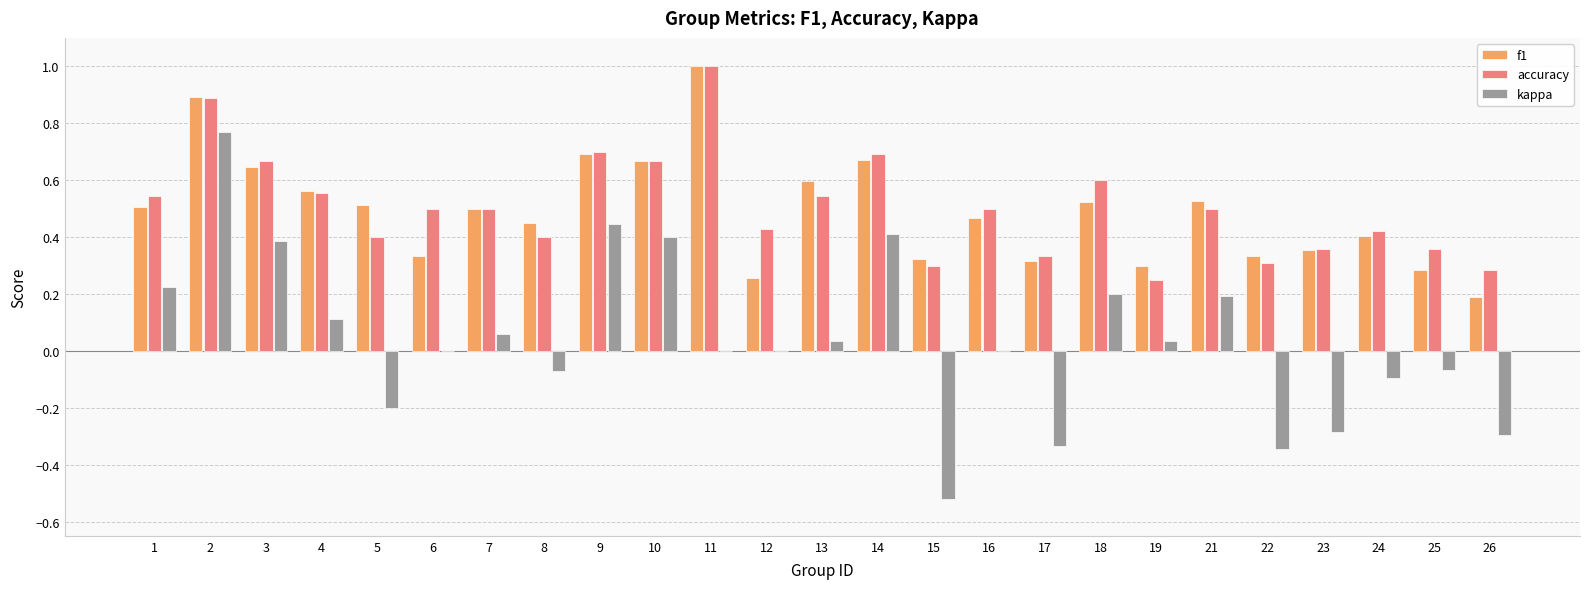

At which category is the sum across all series the highest?

2